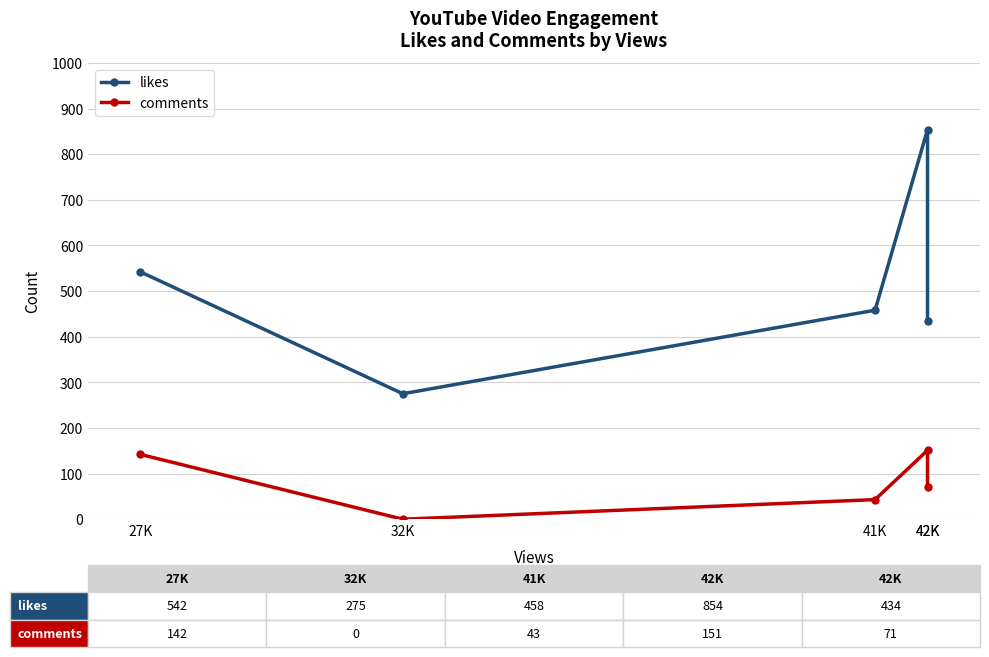

How many data points does each series have?

5